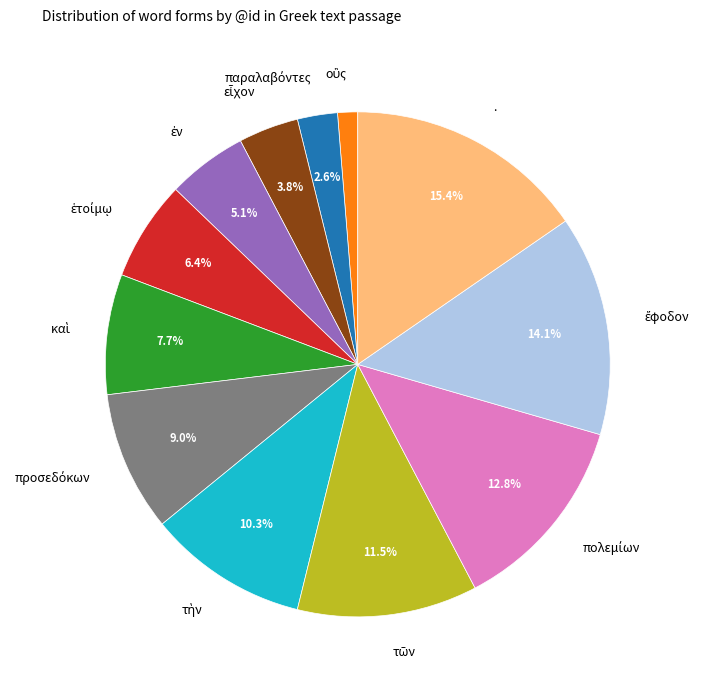

Does any single category account for the majority?

No